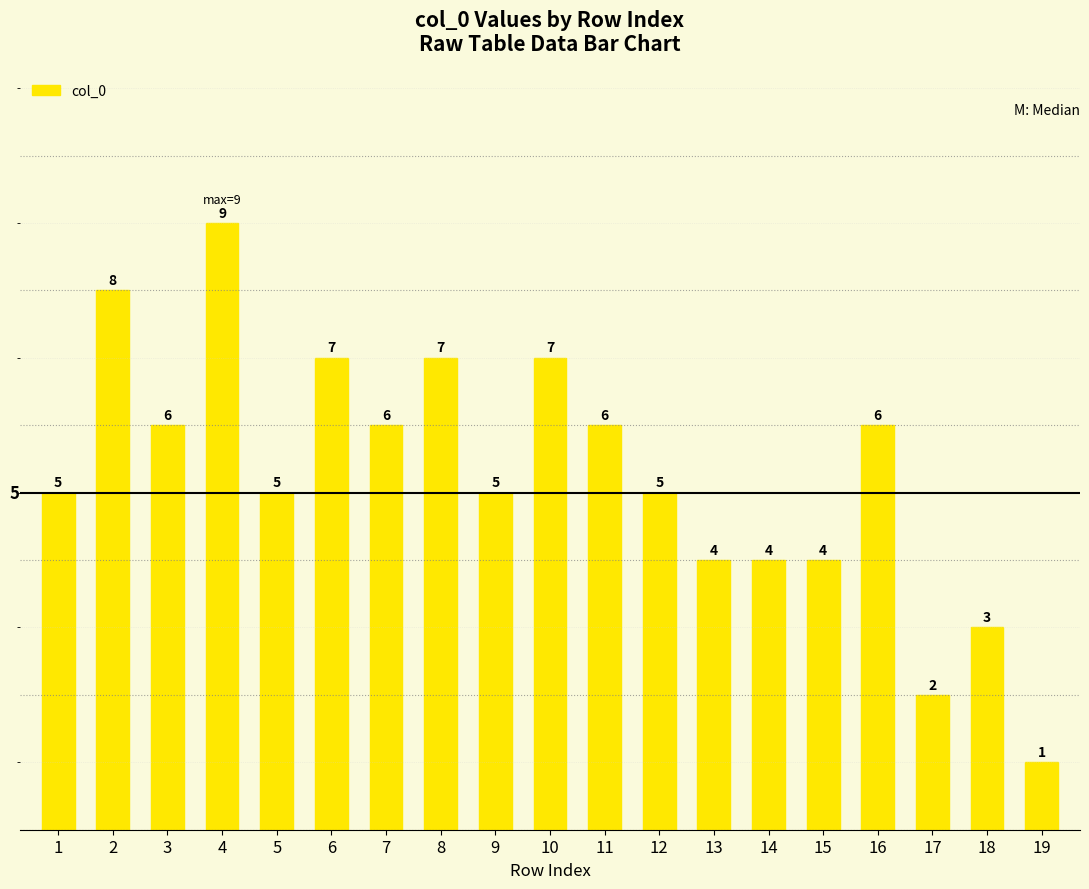

Reading left to right, what are all the values shown in this chart?

1=5	2=8	3=6	4=9	5=5	6=7	7=6	8=7	9=5	10=7	11=6	12=5	13=4	14=4	15=4	16=6	17=2	18=3	19=1